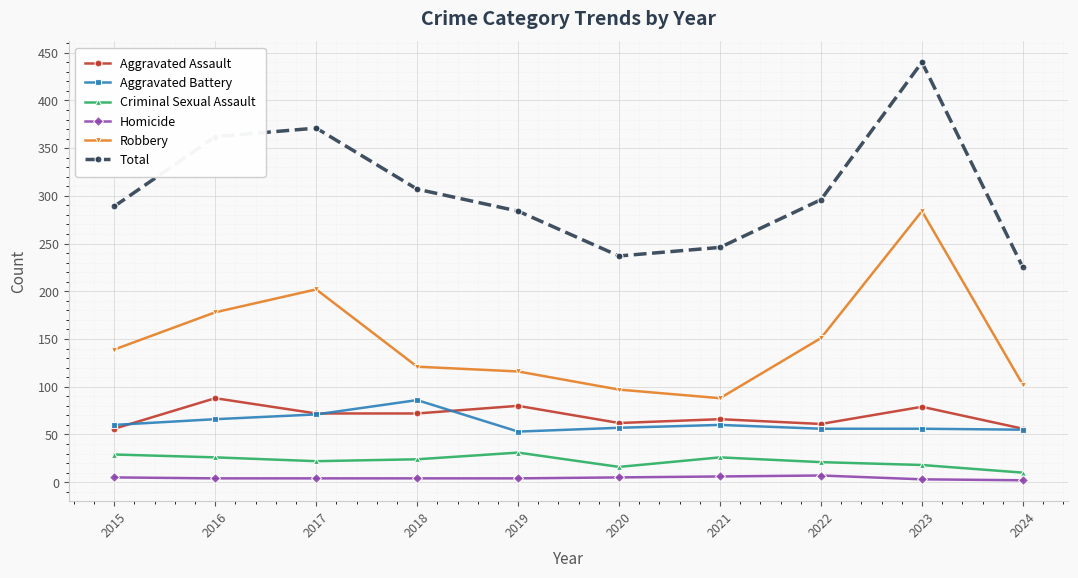

True or false: Total and Homicide cross at least once.

False